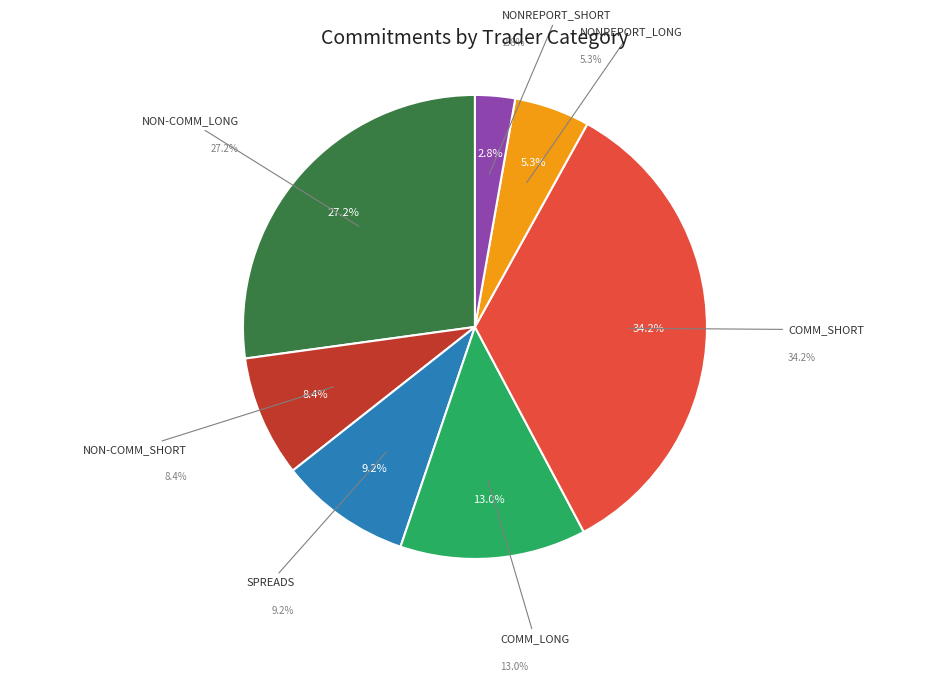

To the nearest percent, what is the difference between the NON-COMM_LONG and COMM_LONG slice percentages?

14%